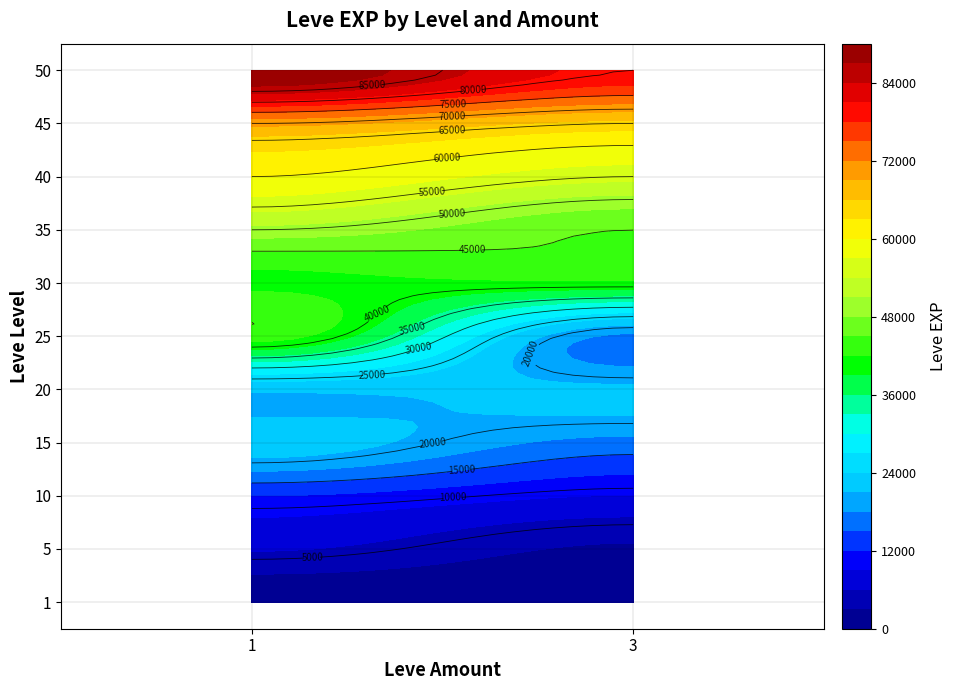

Where is the data nearest to the value 45400?

35_3